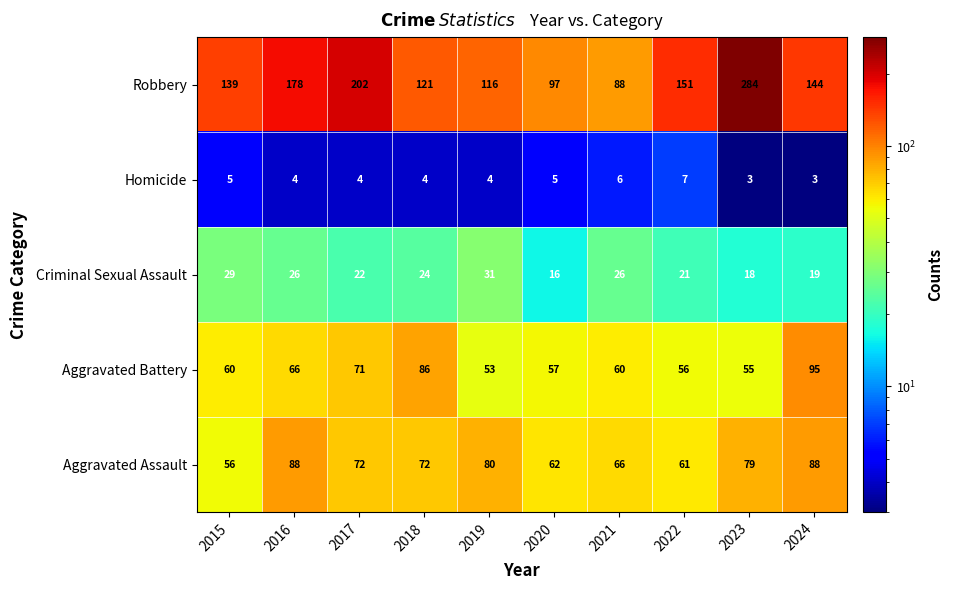

What is the difference between the highest and lowest values at 2018?

117